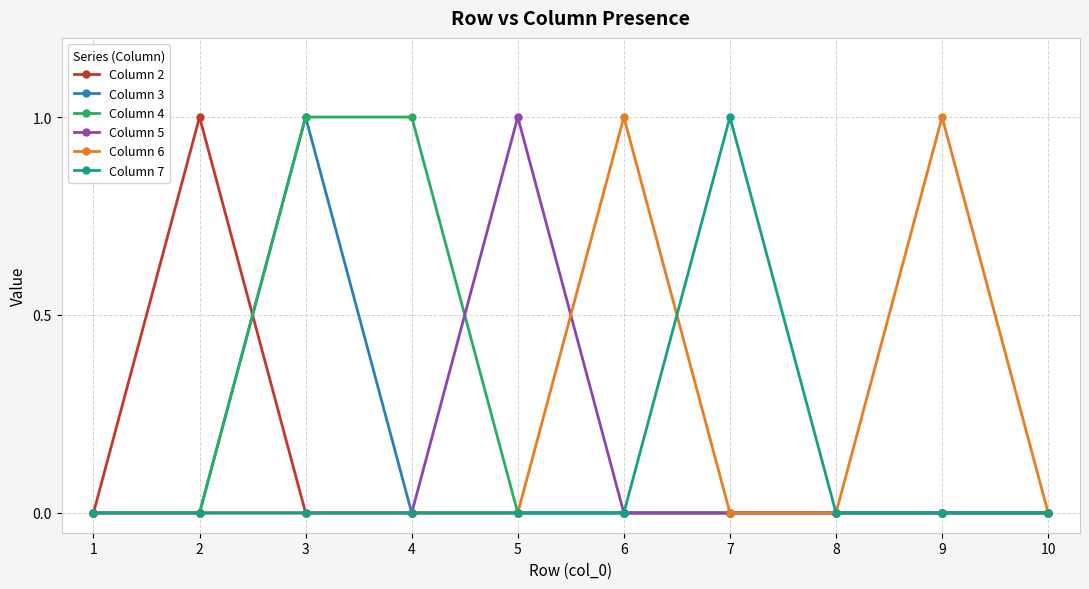

The Column 4 series shows 0 at 10. True or false?

True